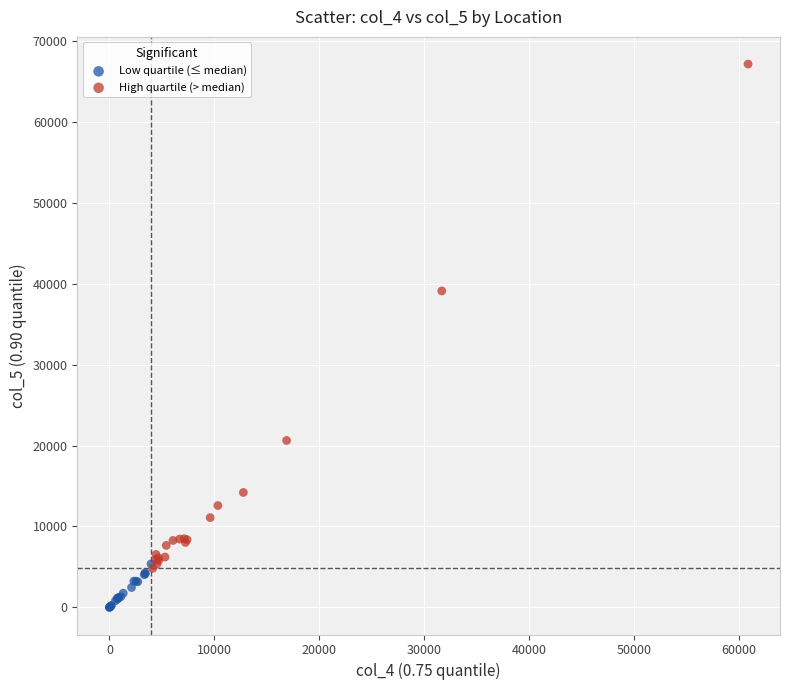

Which series has the widest spread of Y values?

High quartile (> median)